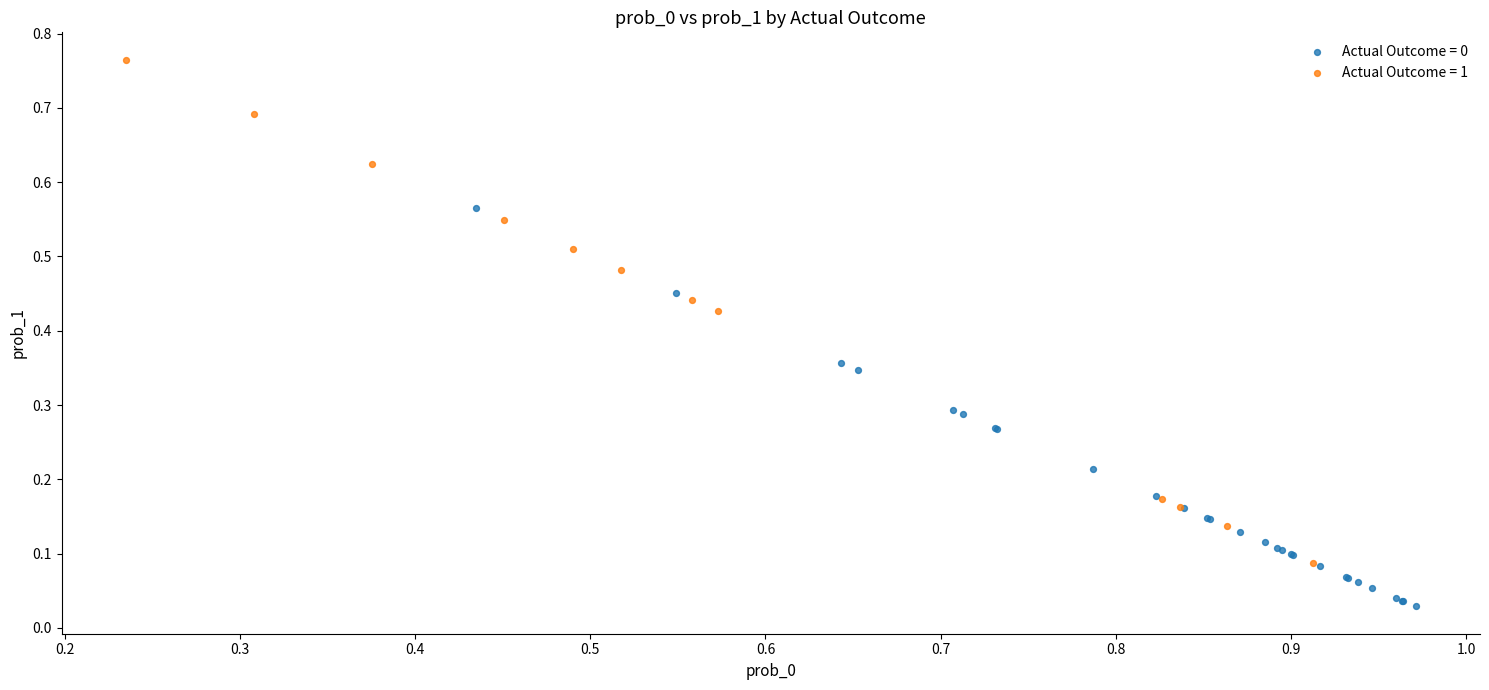

Which series reaches the maximum Y coordinate?

Actual Outcome = 1